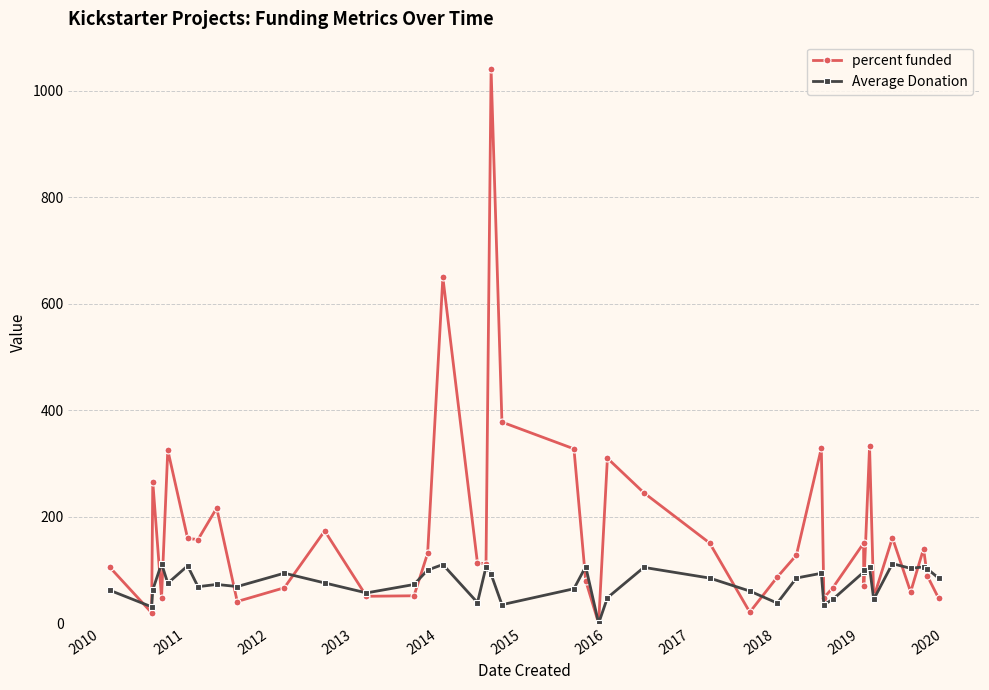

Rank the series by their average value, from highest to lowest.

percent funded, Average Donation